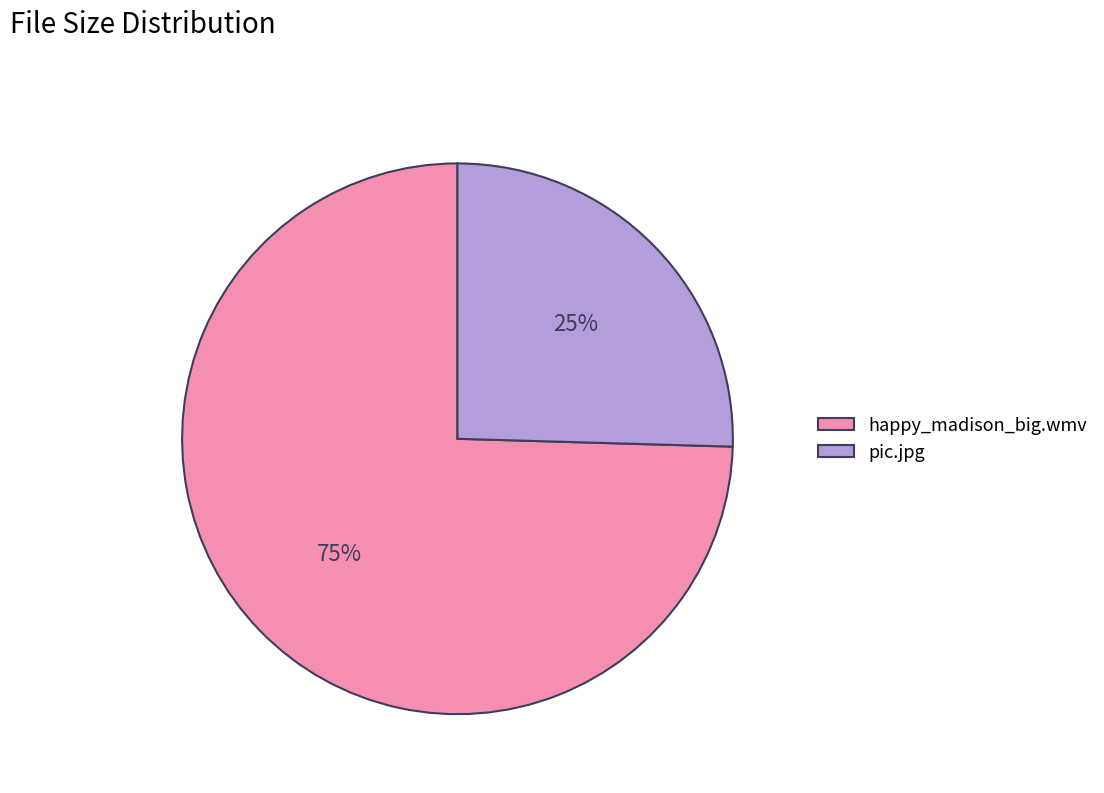

To the nearest percent, what percentage of the pie is happy_madison_big.wmv?

75%